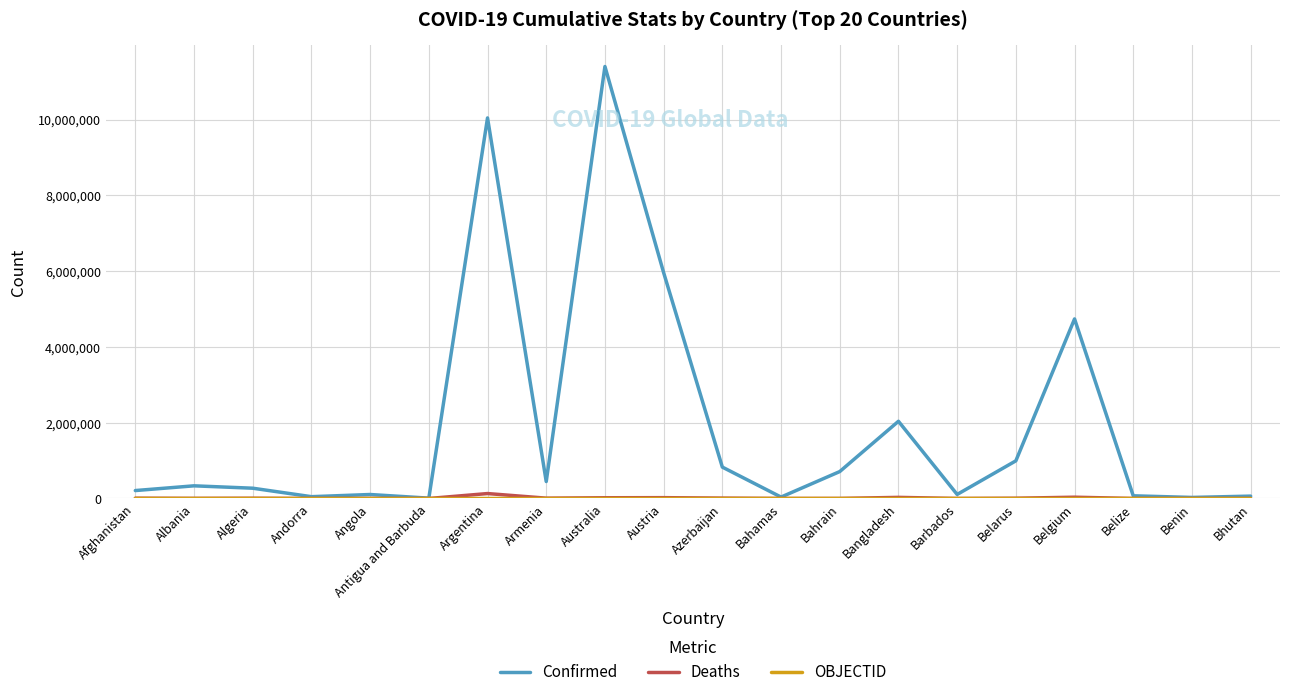

Read the Deaths value at Bahrain.

1553